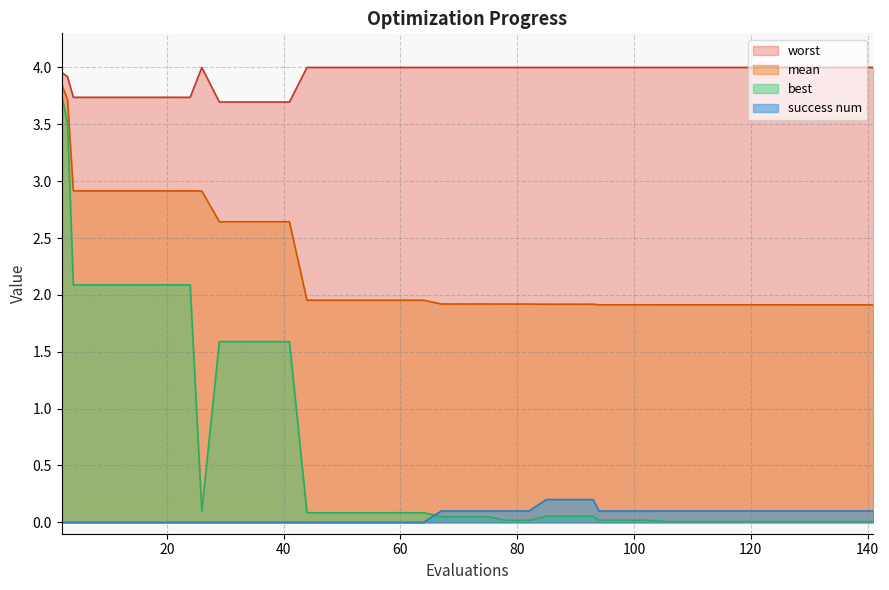

What is the value of the mean point at the 28th from the left?

1.9